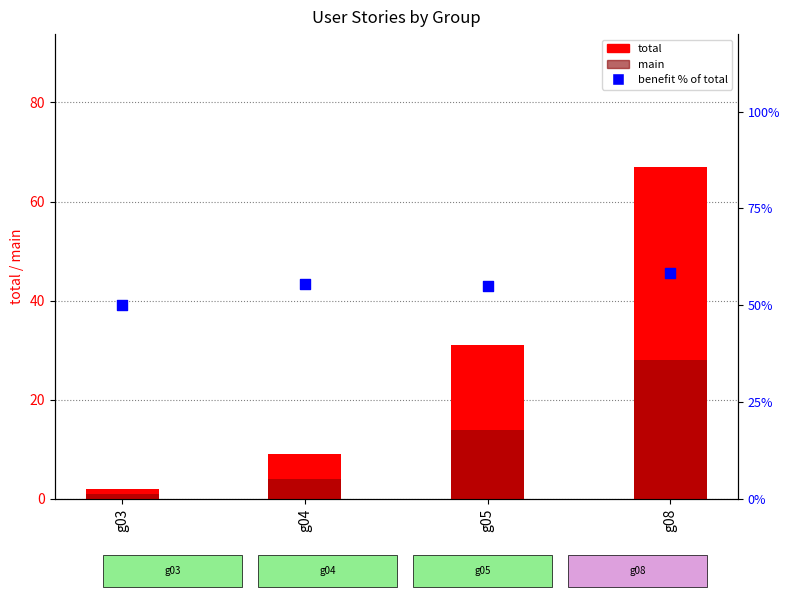

At which category is the sum across all series the highest?

g08